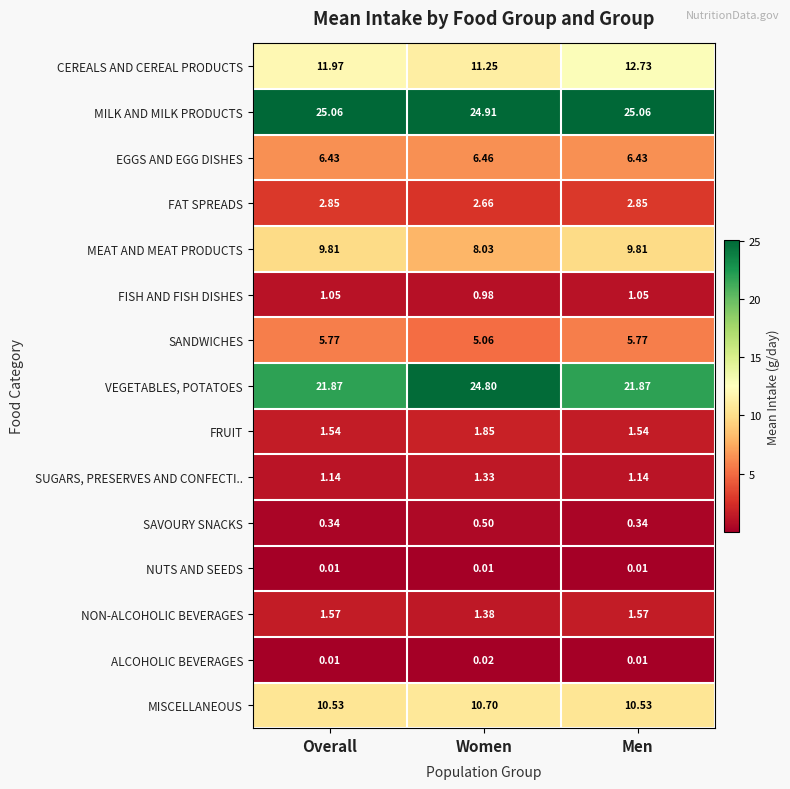

Which category has the highest value in the ALCOHOLIC BEVERAGES series?

Women